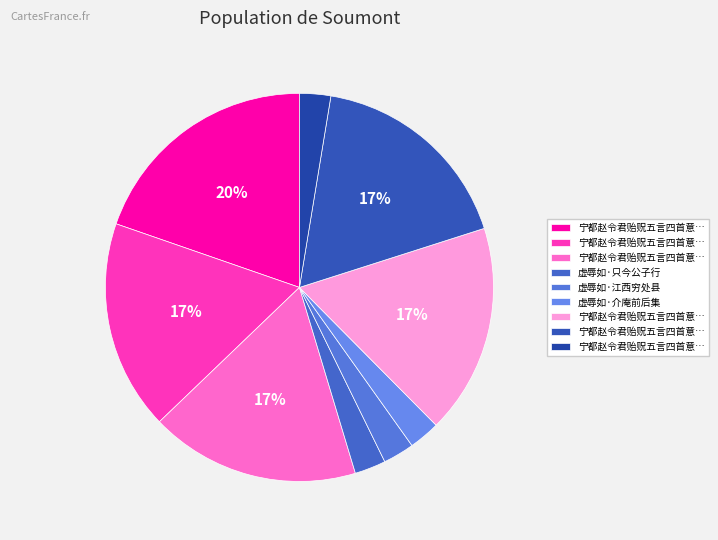

Rank the categories by value from highest to lowest.

宁都赵令君贻贶五言四首意索余和不可虚辱如其意酬之, 宁都赵令君贻贶五言四首意索余和不可虚辱如其意酬之 其二, 宁都赵令君贻贶五言四首意索余和不可虚辱如其意酬之 其三, 宁都赵令君贻贶五言四首意索余和不可虚辱如其意酬之 其一, 宁都赵令君贻贶五言四首意索余和不可虚辱如其意酬之 其四, 虚辱如·只今公子行, 虚辱如·介庵前后集, 虚辱如·江西穷处县, 宁都赵令君贻贶五言四首意索余和不可虚辱如